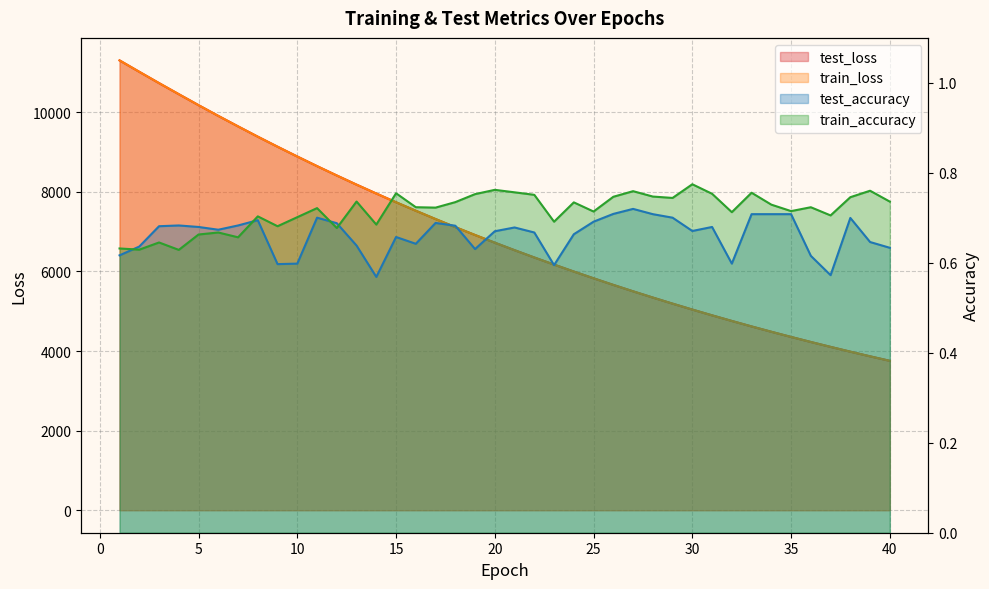

What are all the series names shown in the legend?

test_loss, train_loss, test_accuracy, train_accuracy